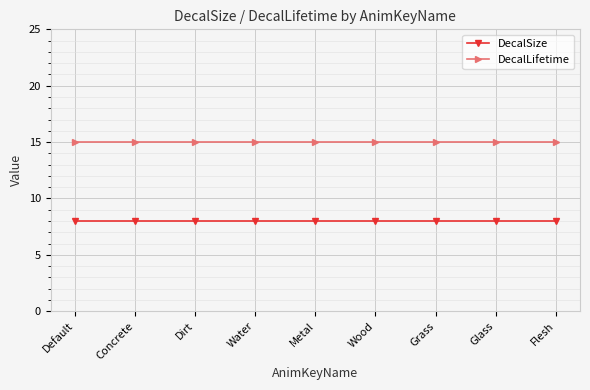

What is the minimum value for DecalLifetime?

15